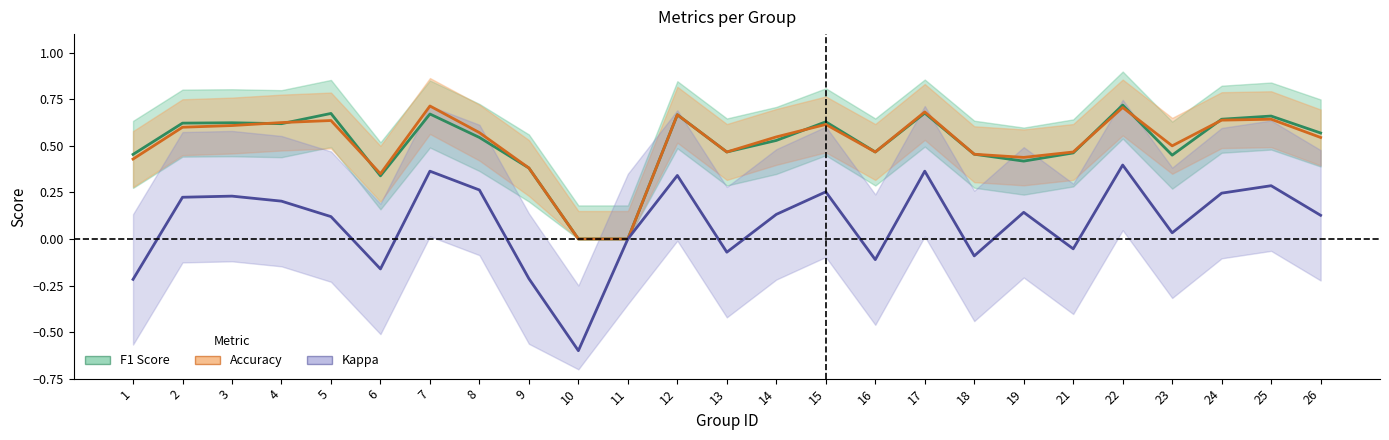

What is the difference between the maximum and minimum values in the F1 Score series?

0.7